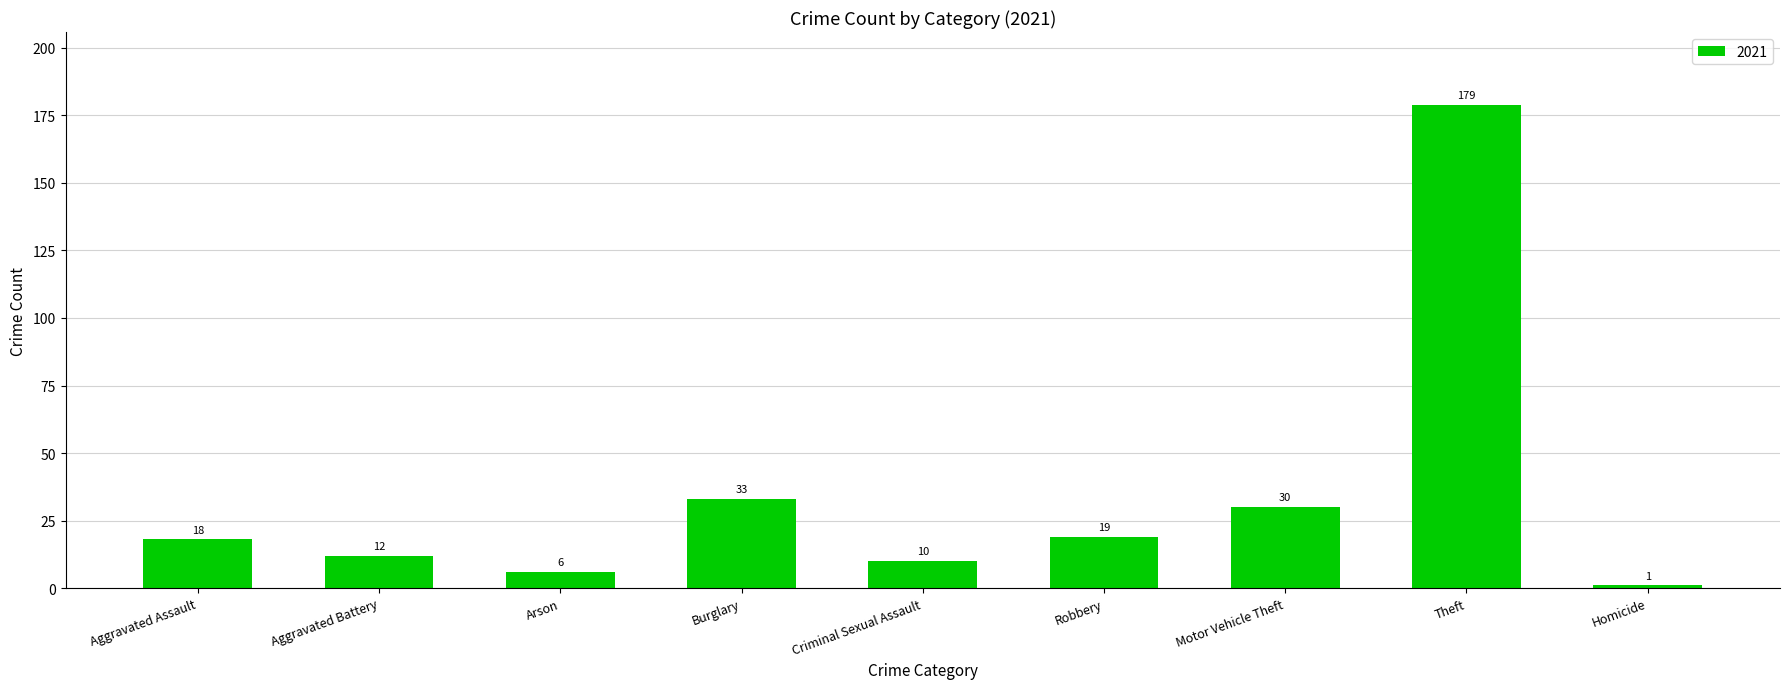

Reading left to right, extract all data points from this chart.

Aggravated Assault=18	Aggravated Battery=12	Arson=6	Burglary=33	Criminal Sexual Assault=10	Robbery=19	Motor Vehicle Theft=30	Theft=179	Homicide=1